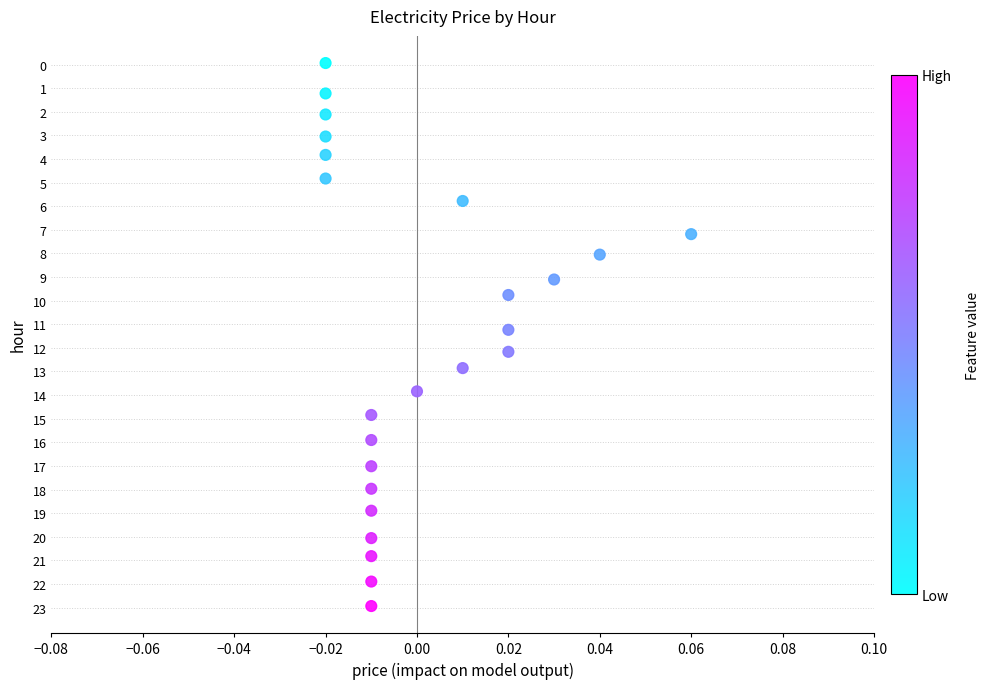

What is the range of Y values (max minus min)?

23.0